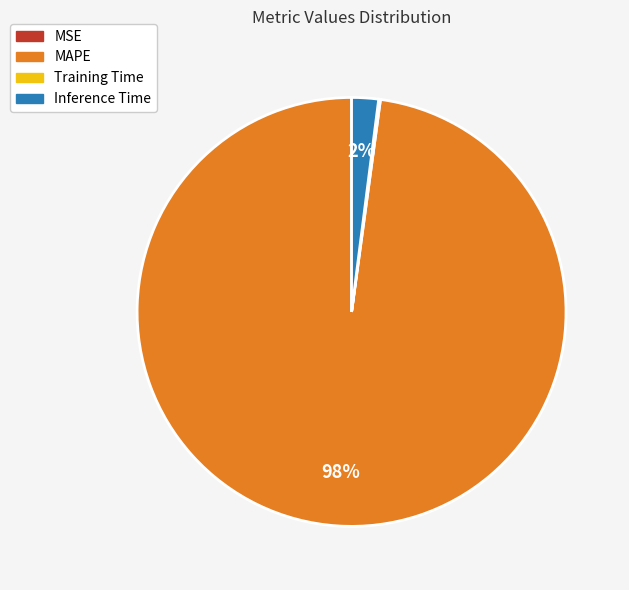

To the nearest percent, what is the difference between the largest and smallest slice percentages?

98%